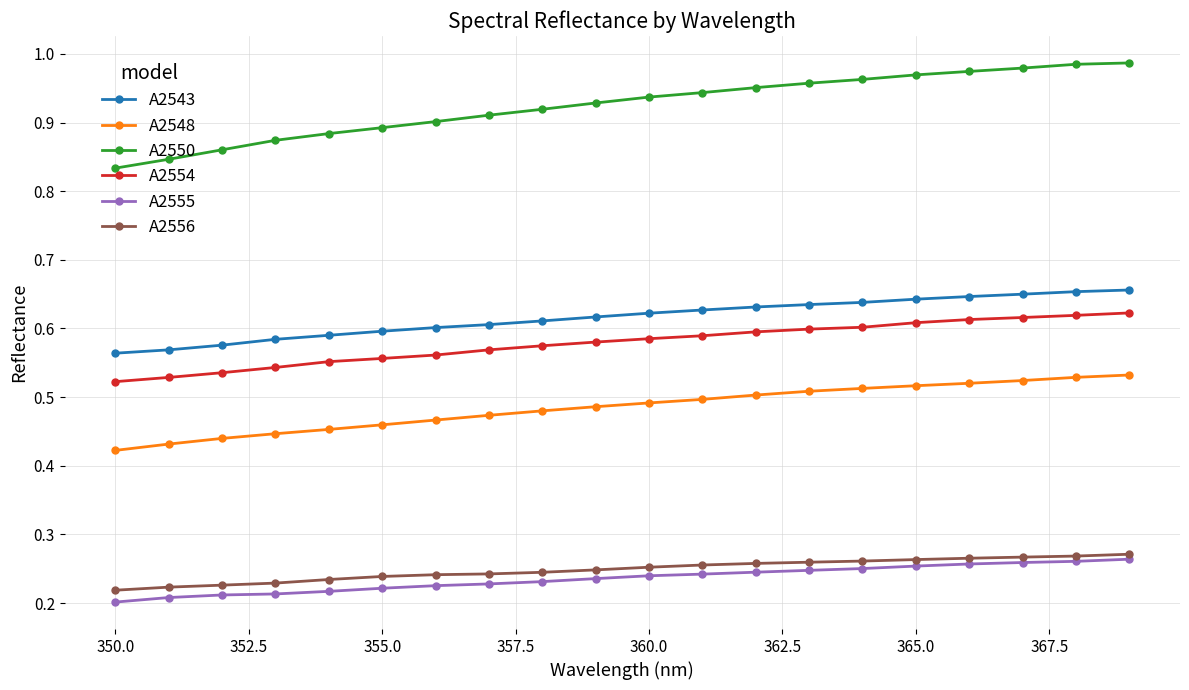

True or false: A2554 and A2548 cross at least once.

False